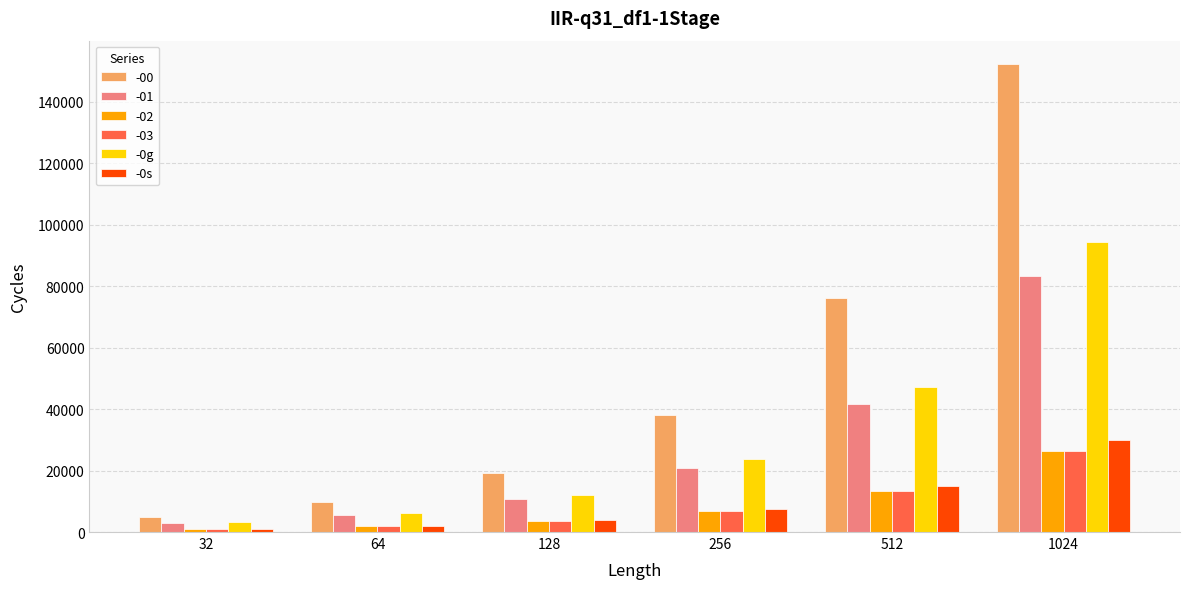

What is the value of the -0g bar at the 1st from the left?

3105